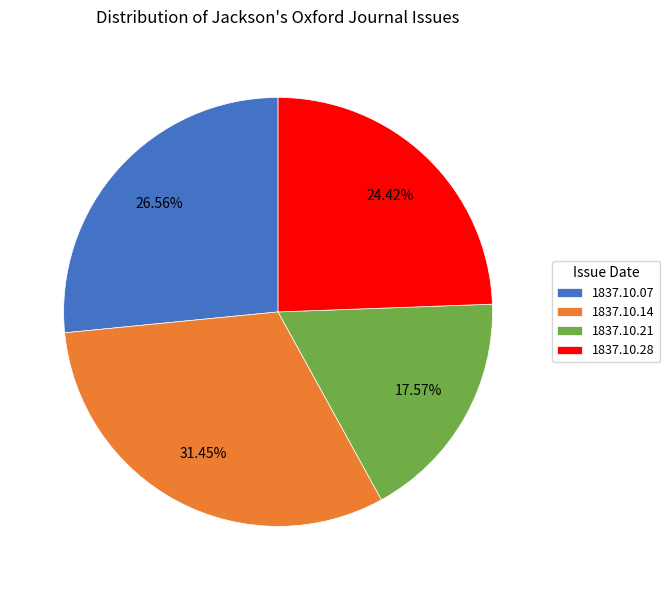

Between 1837.10.14 and 1837.10.21, which is larger?

1837.10.14